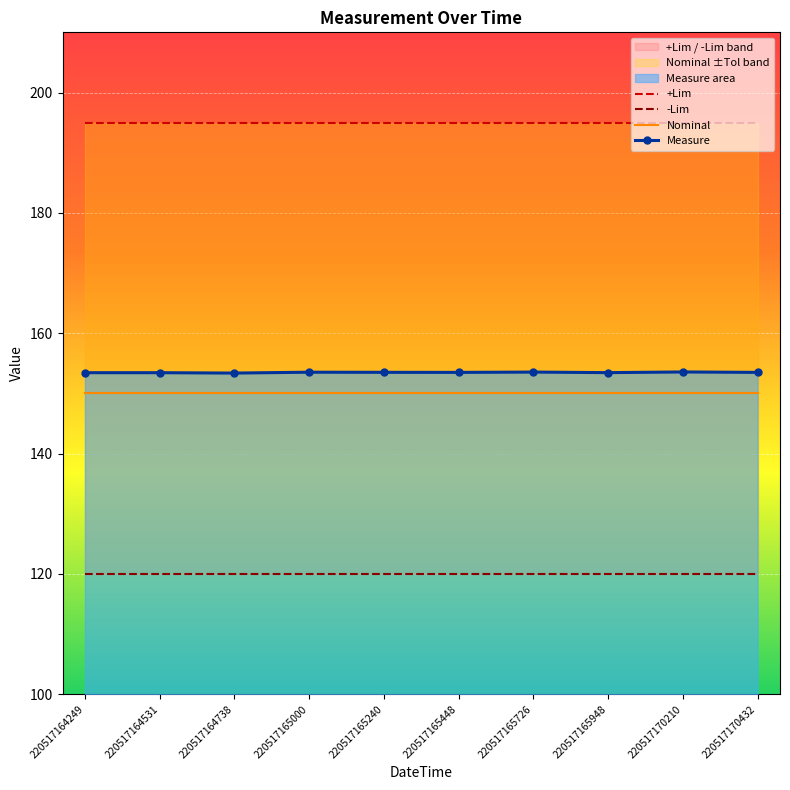

True or false: Measure and -Lim cross at least once.

False